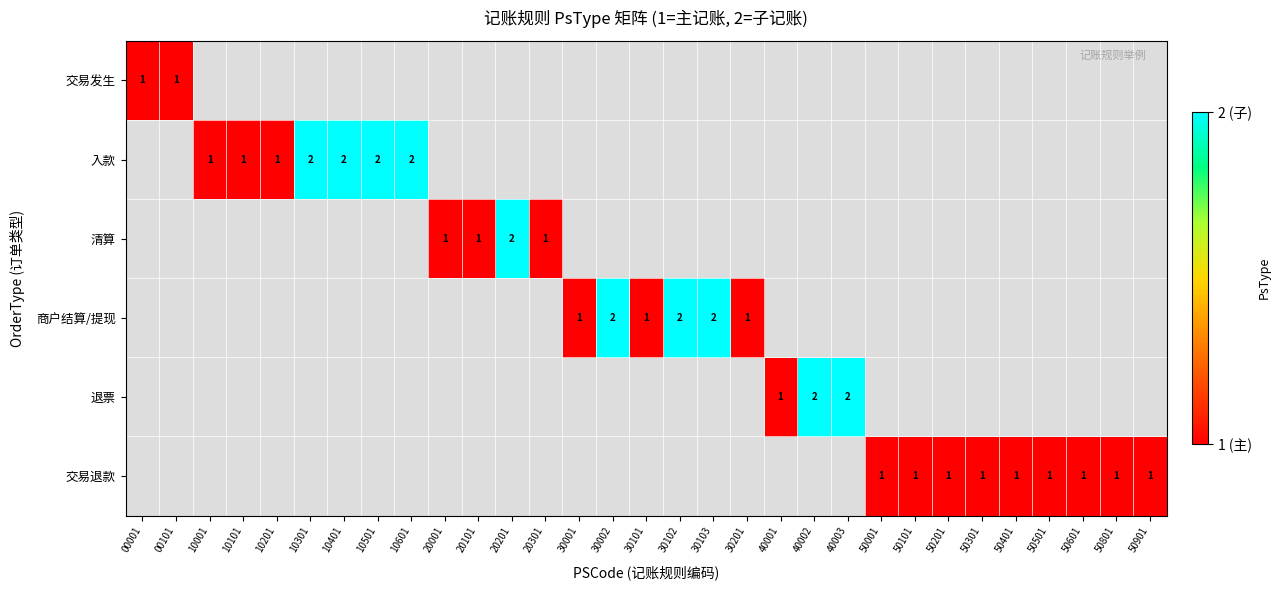

Which category has the highest value across all series?

10301